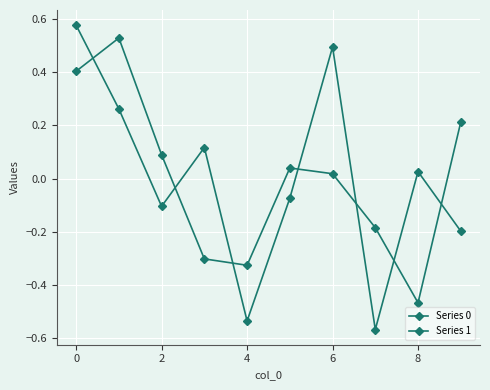

Does the chart have visible grid lines?

Yes